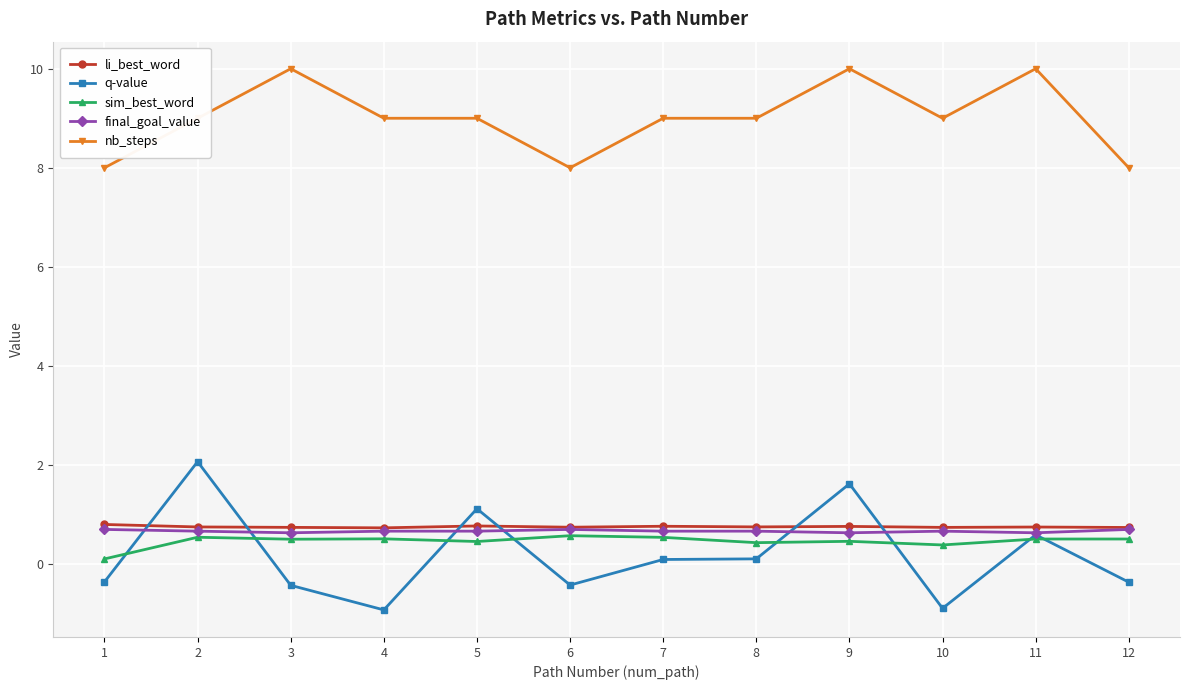

True or false: li_best_word has more than 1 points higher than both neighbors.

True